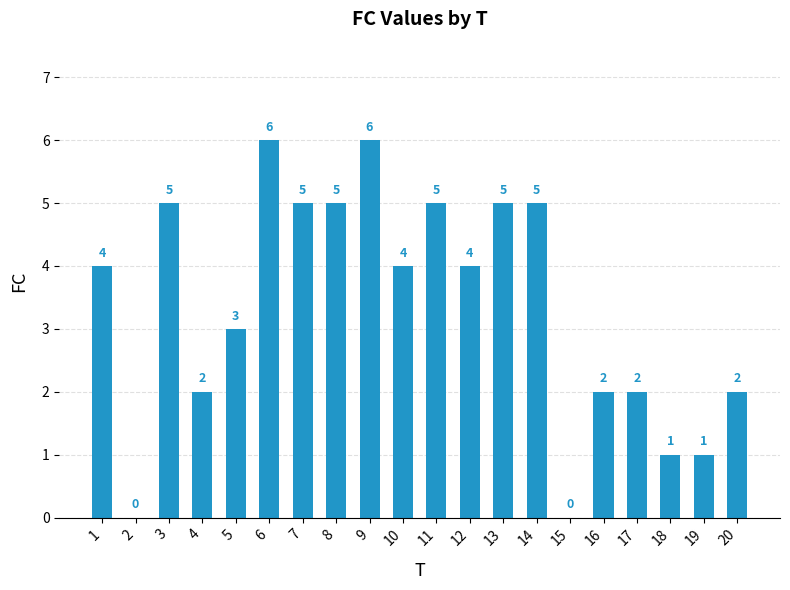

Read the value at 3.

5